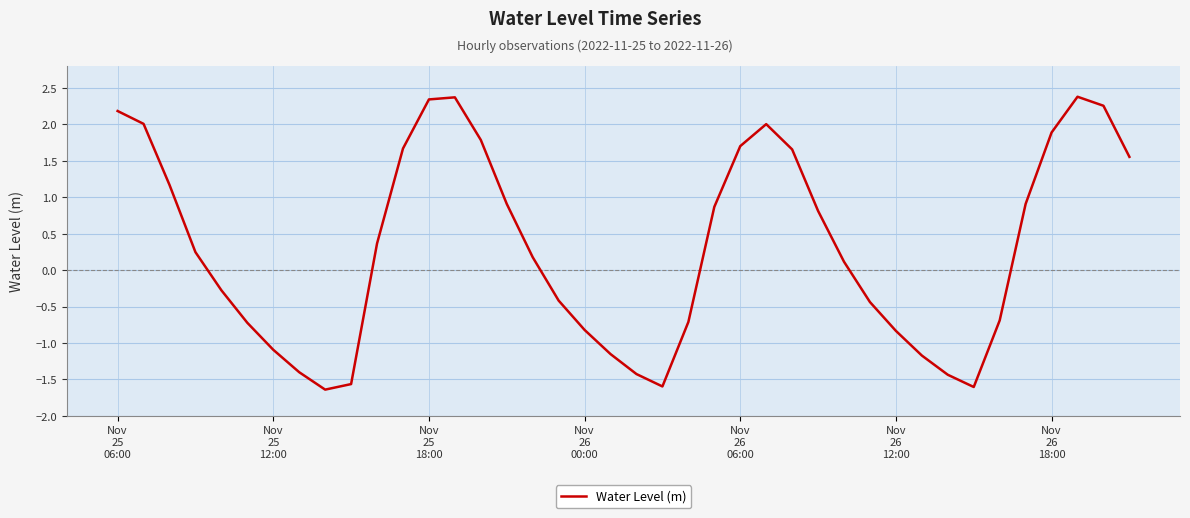

What is the difference between the maximum and minimum values?

4.0